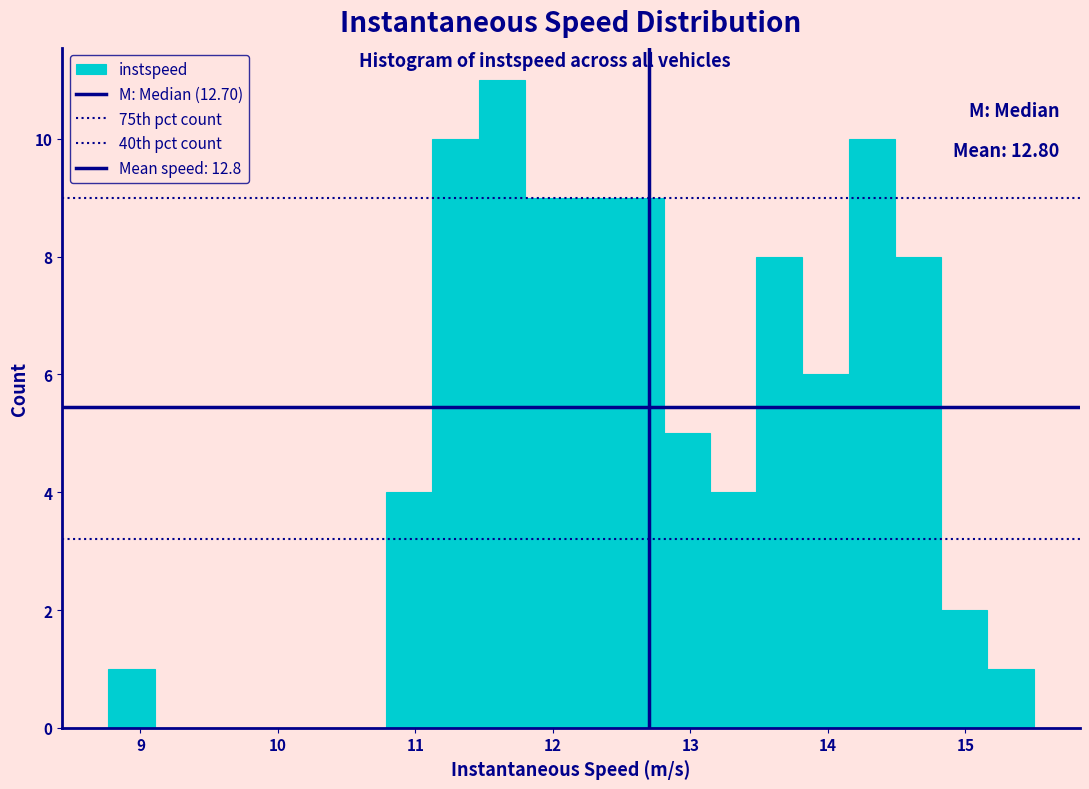

Read against the x-axis, roughly where is the centre of the tallest bar?

11.6